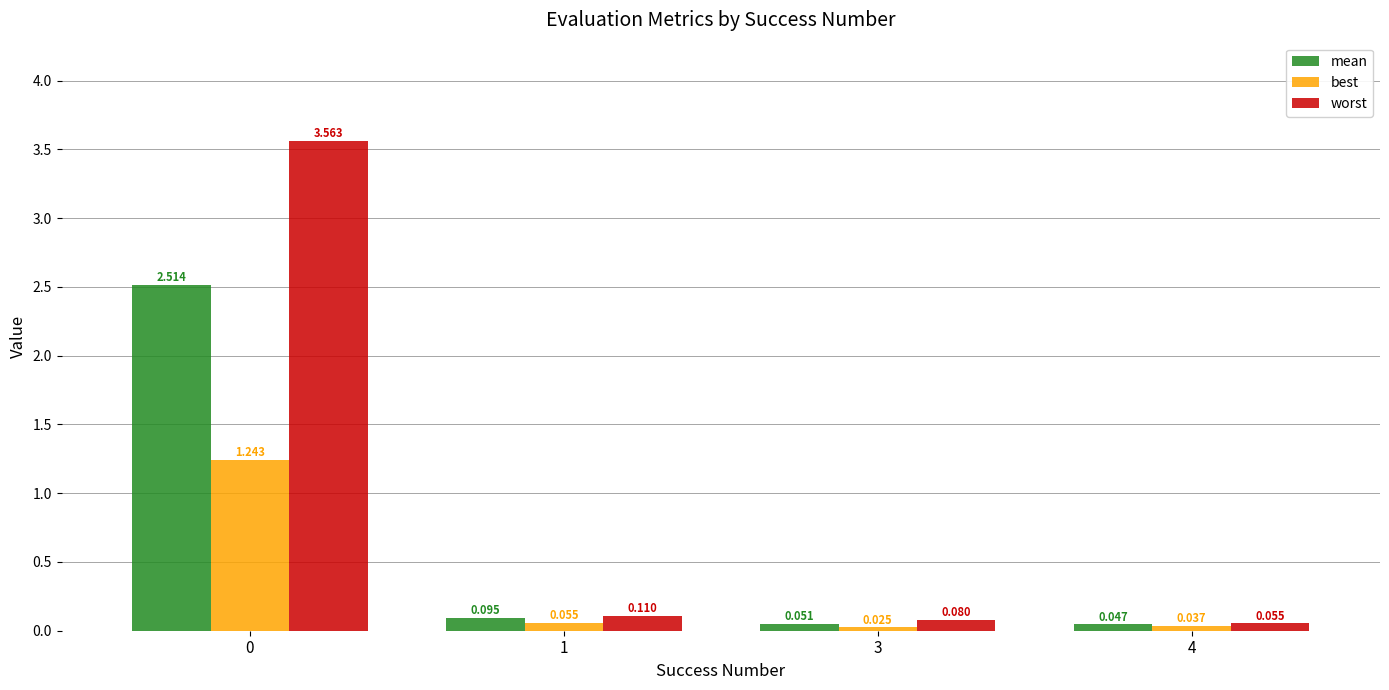

Which series has the largest total across all categories?

worst